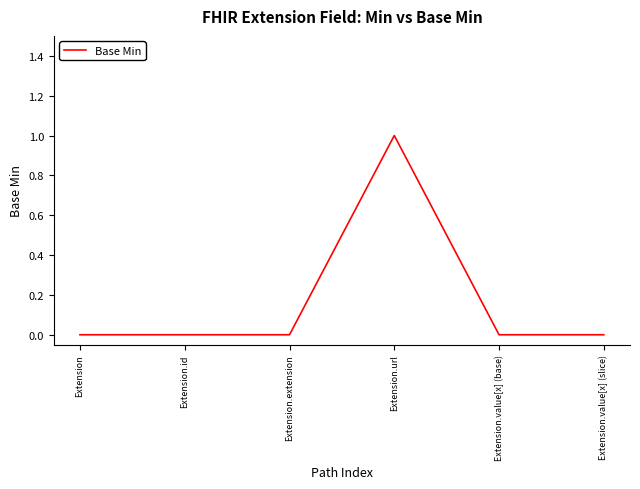

What position from the right is Extension.value[x] (base)?

2